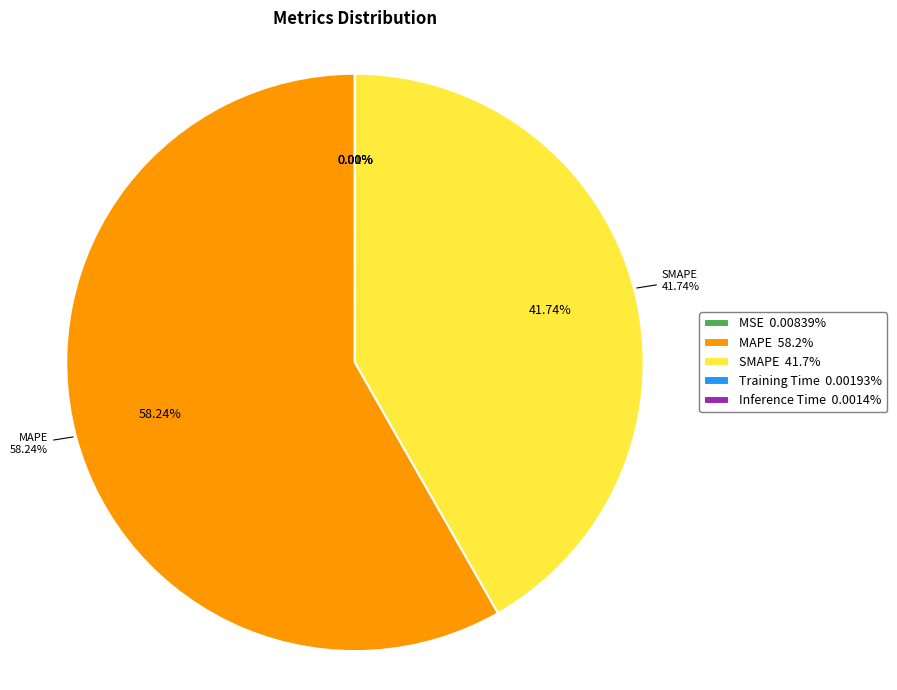

Count the number of slices in the pie.

5